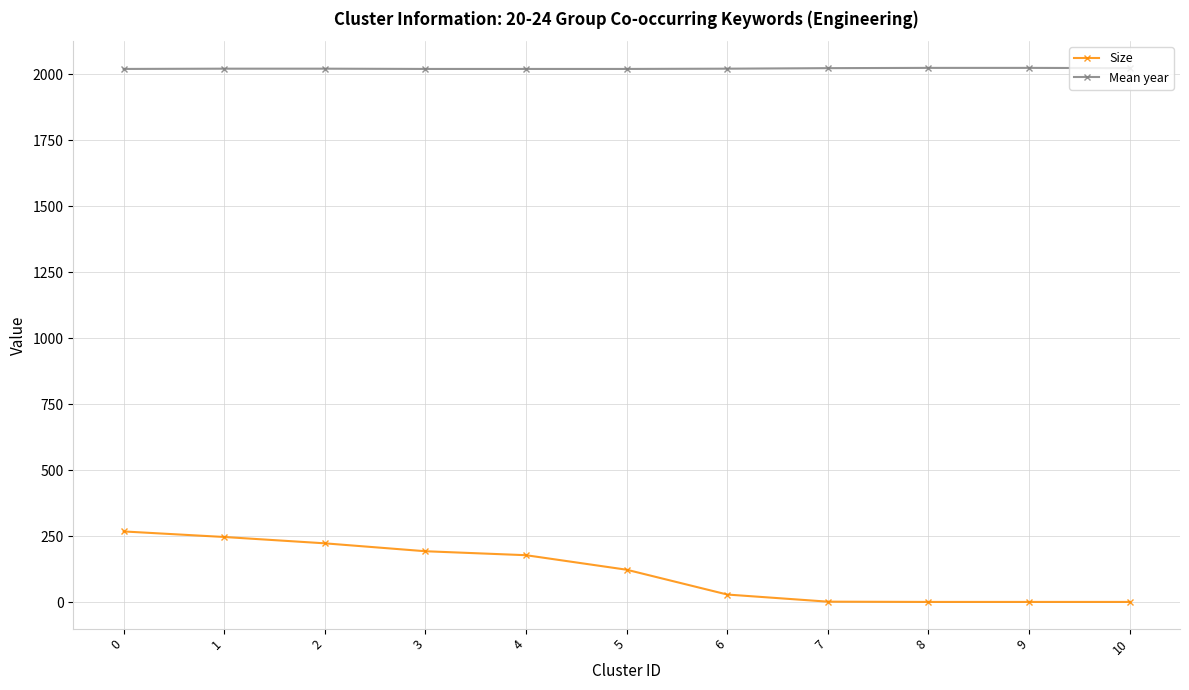

At how many categories does at least one series exceed 173?

11